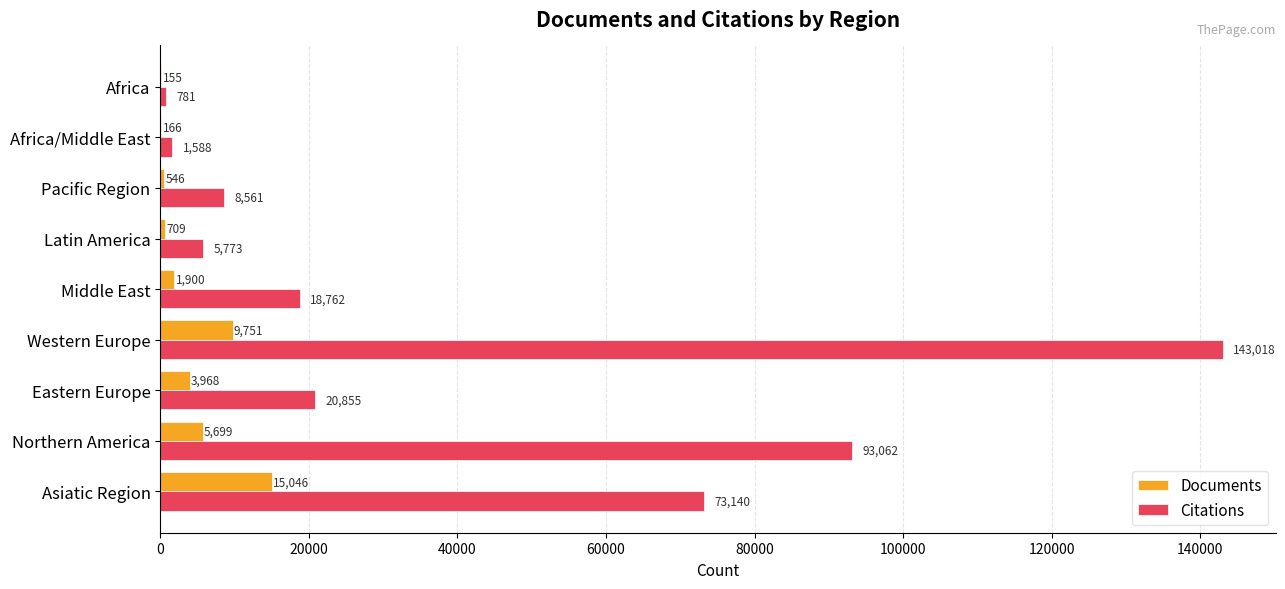

Is the value of Documents at Northern America greater than the value of Citations at Latin America?

No